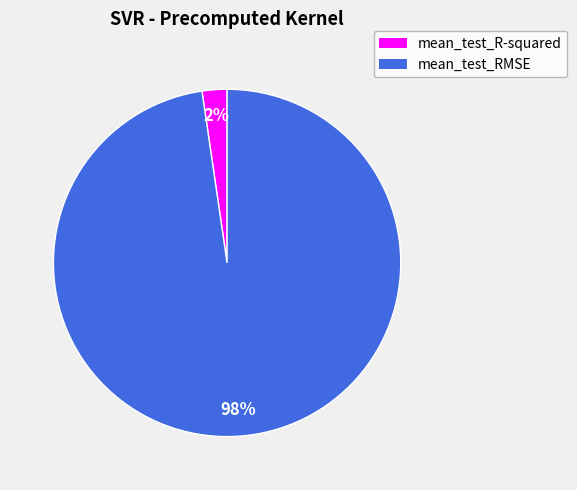

Rank the categories by value from lowest to highest.

mean_test_R-squared, mean_test_RMSE